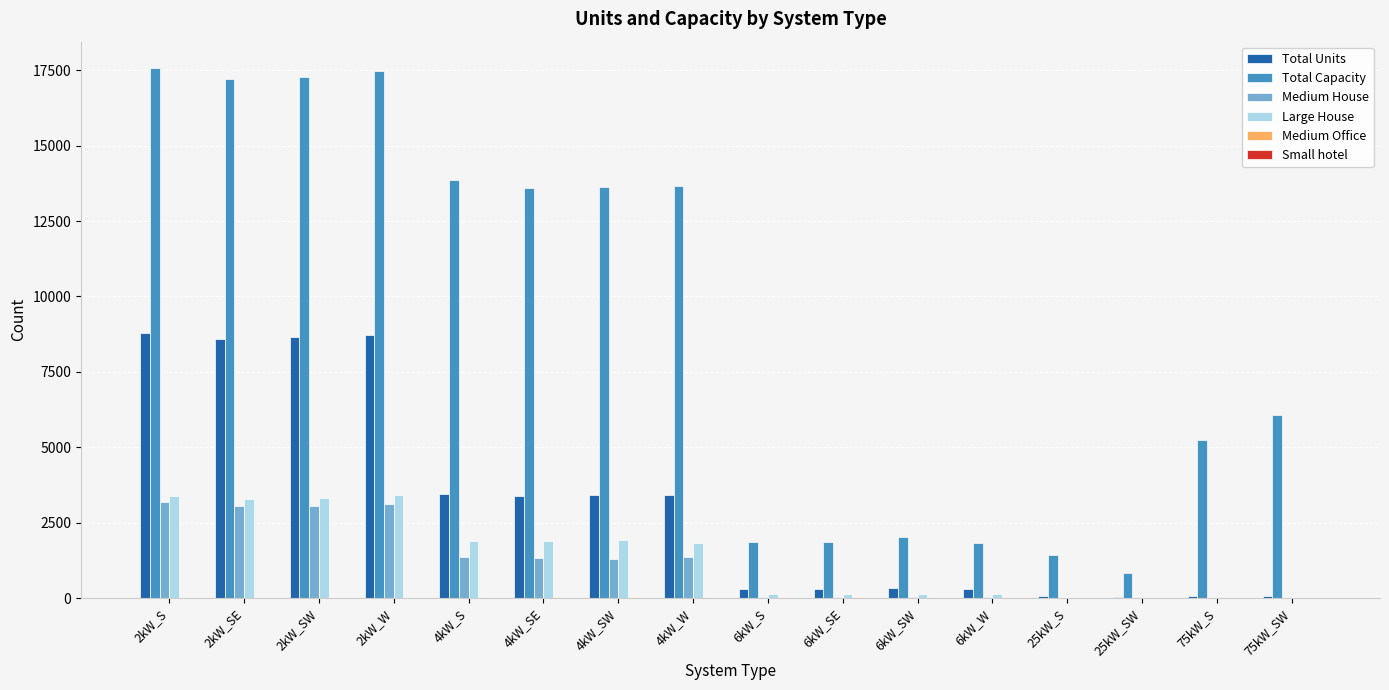

What is the spread (max minus min) of values at 2kW_W?

17466